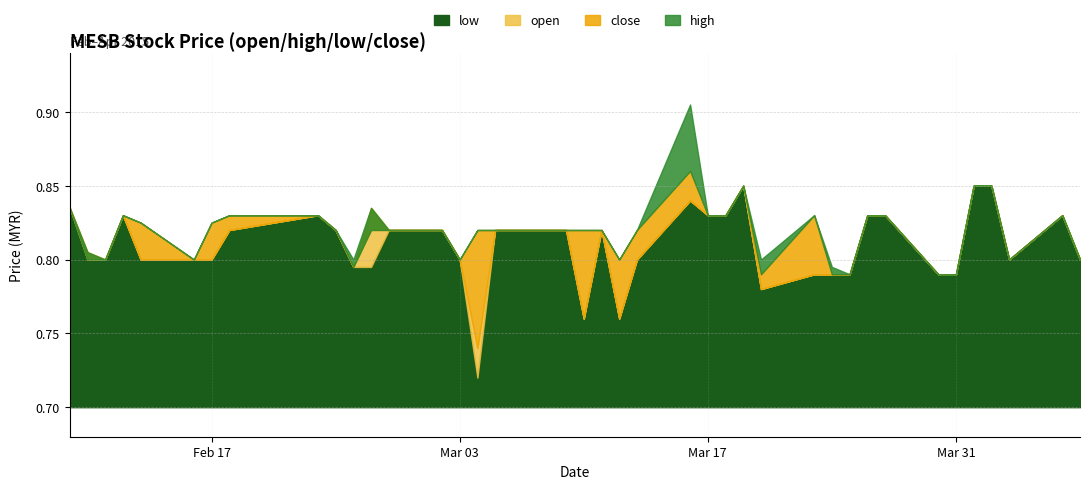

What position from the left is 2015-02-09?

1